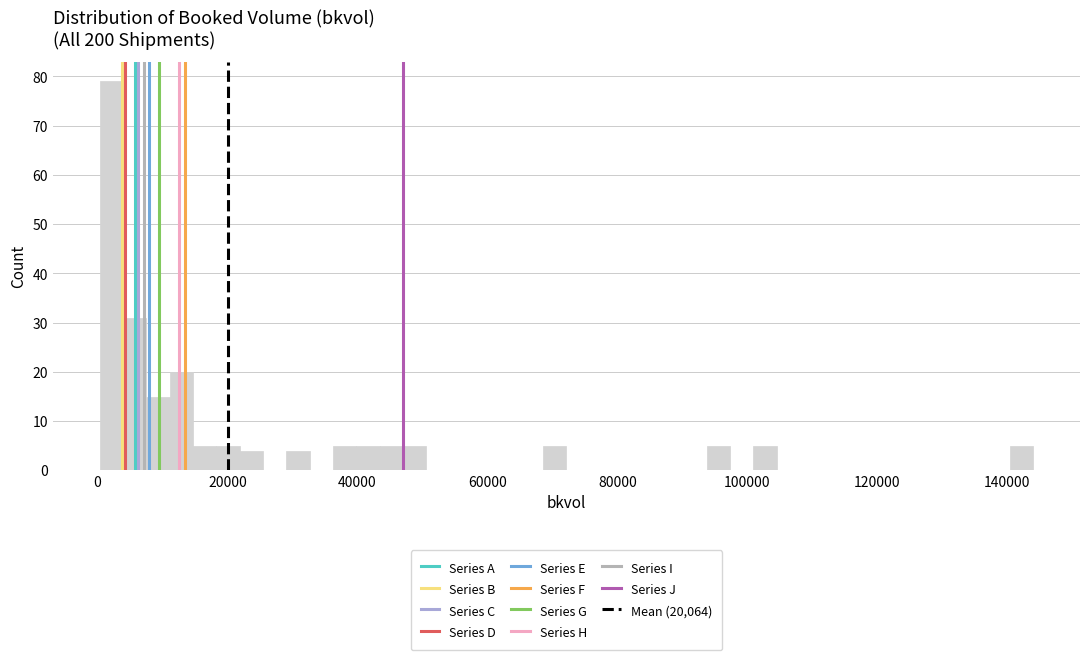

Read against the x-axis, roughly where is the centre of the tallest bar?

2000